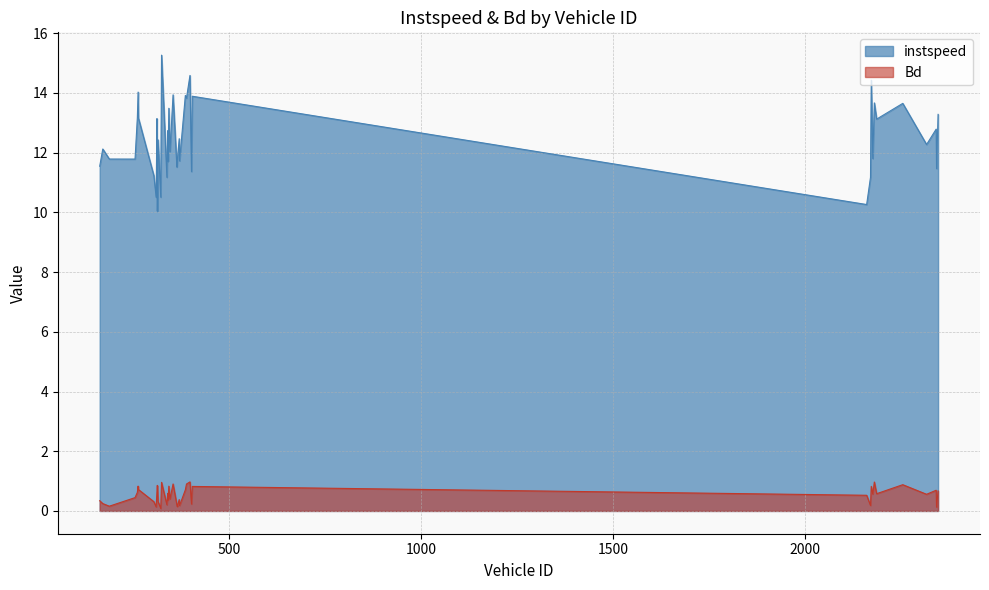

The instspeed series shows 21.6 at 2172.0. True or false?

False